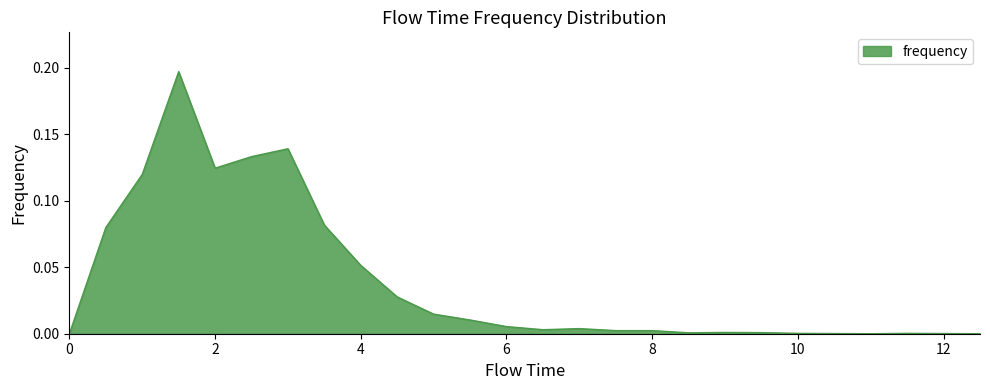

What is the label of the 8th point from the left?

3.5